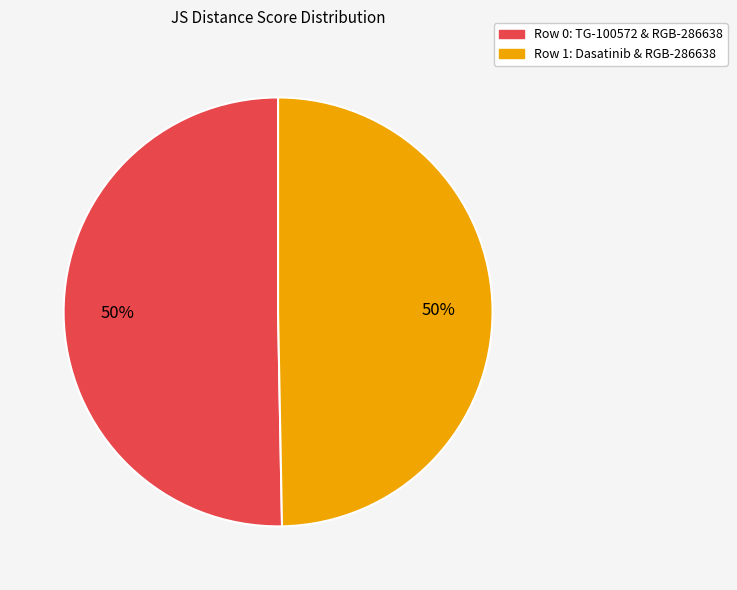

To the nearest percent, what percentage of the pie is Row 1: Dasatinib & RGB-286638?

50%